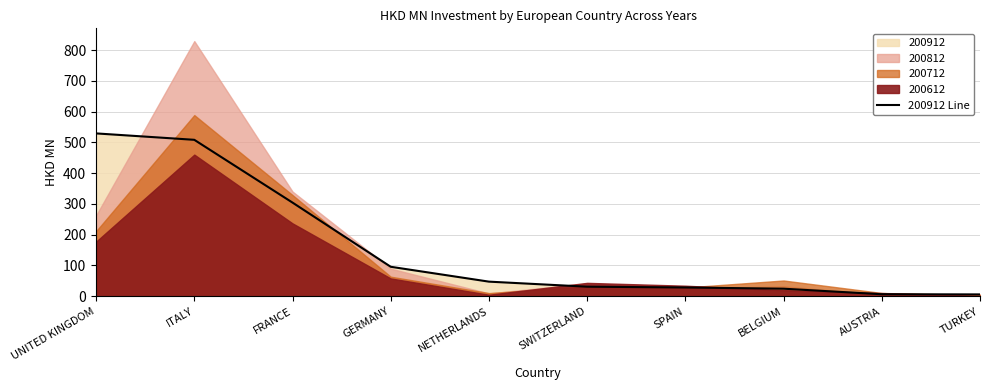

What is the sum of all values?

1582.6